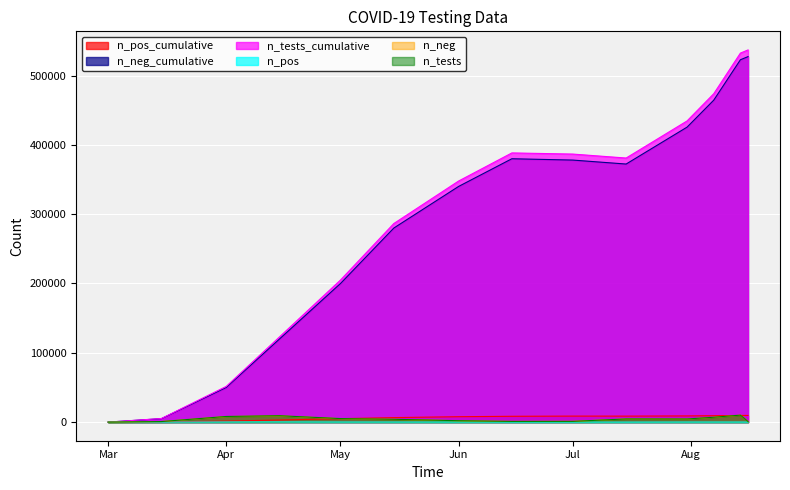

The n_pos series shows 0 at Mar. True or false?

True